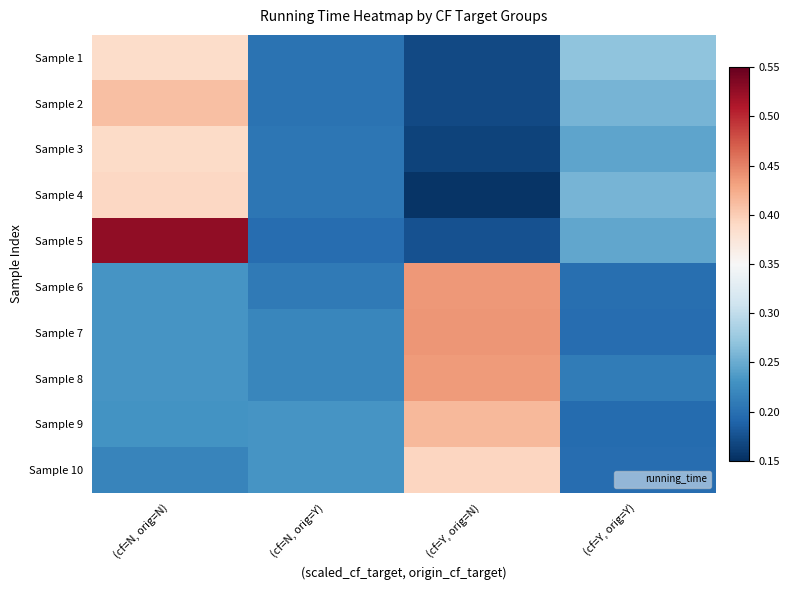

Rank the series by their maximum value, from lowest to highest.

Sample 1, Sample 3, Sample 4, Sample 10, Sample 2, Sample 9, Sample 8, Sample 6, Sample 7, Sample 5